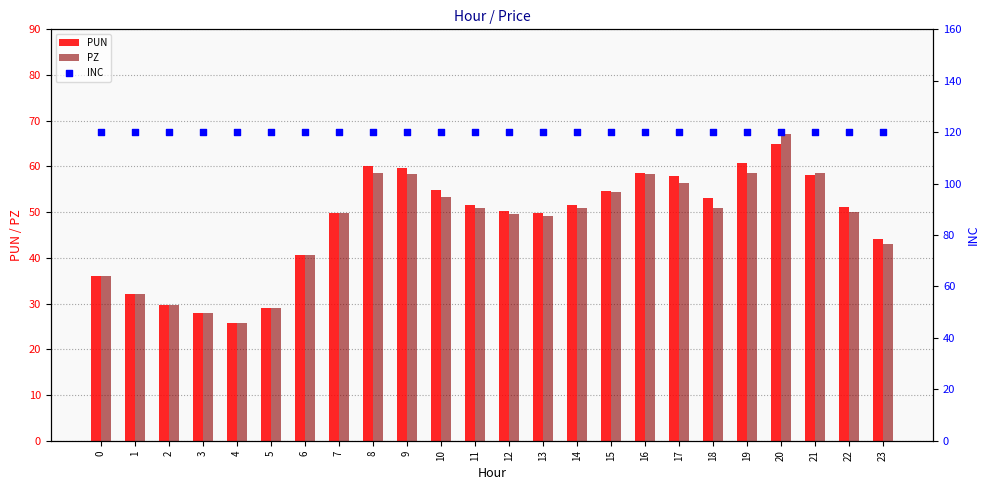

Which series has the largest total across all categories?

INC